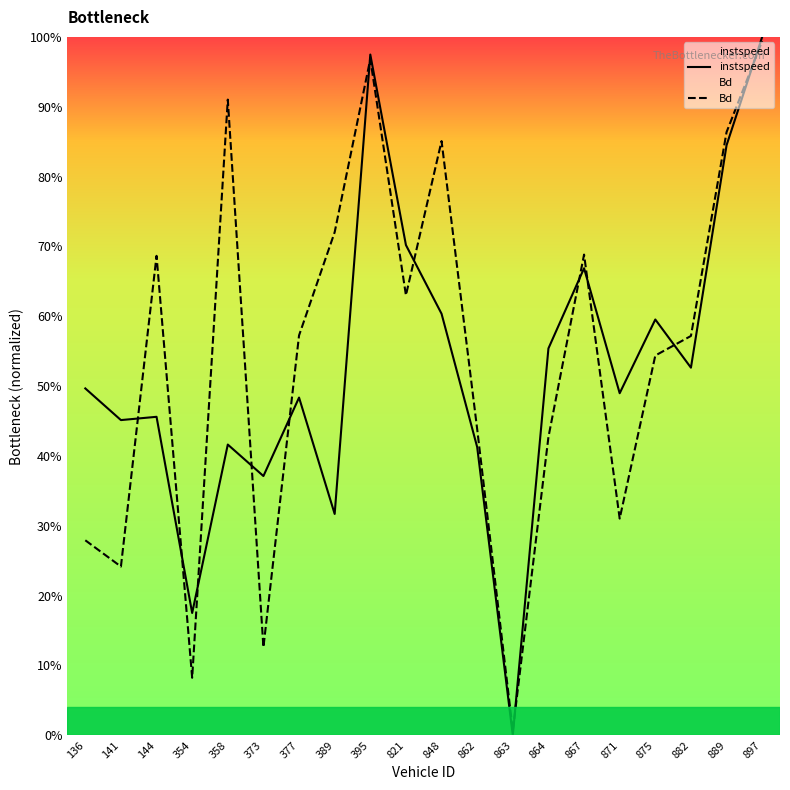

What is the value of the instspeed point at the 20th from the left?

1.0